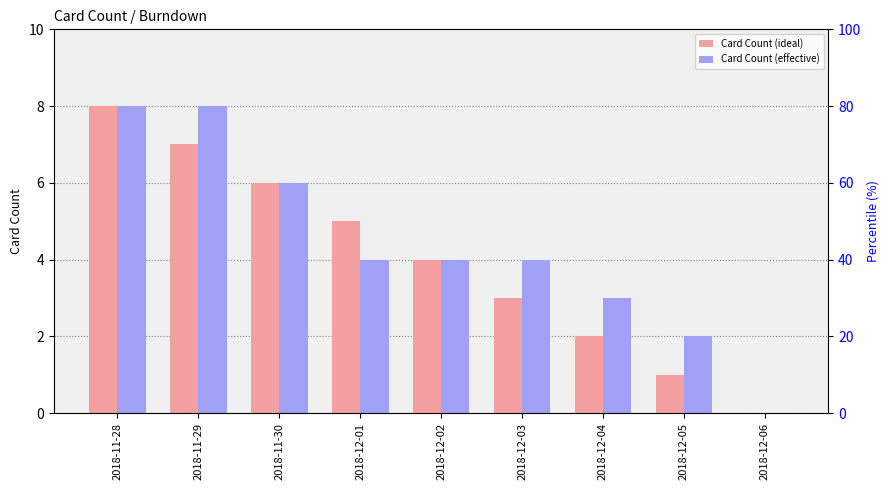

Reading left to right, extract all data points from this chart.

Card Count (ideal): 8	7	6	5	4	3	2	1	0
Card Count (effective): 8	8	6	4	4	4	3	2	0